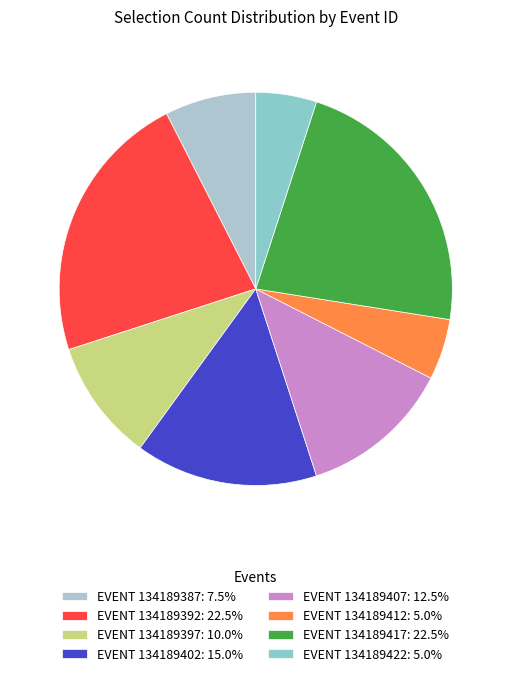

How many segments does this pie chart have?

8